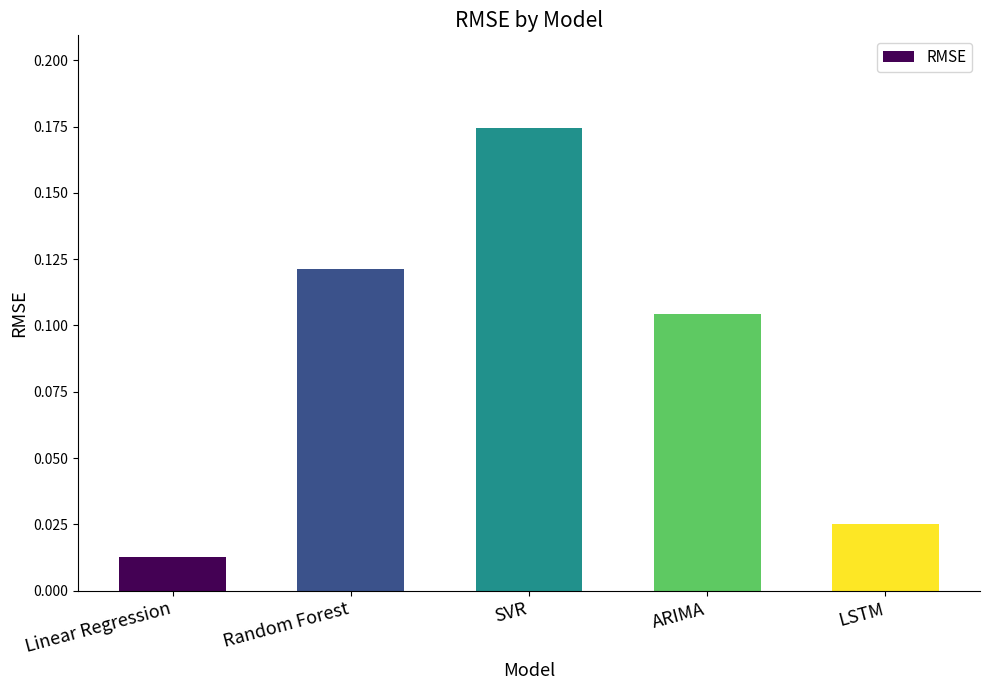

What is the change in value from Linear Regression to Random Forest?

+0.1